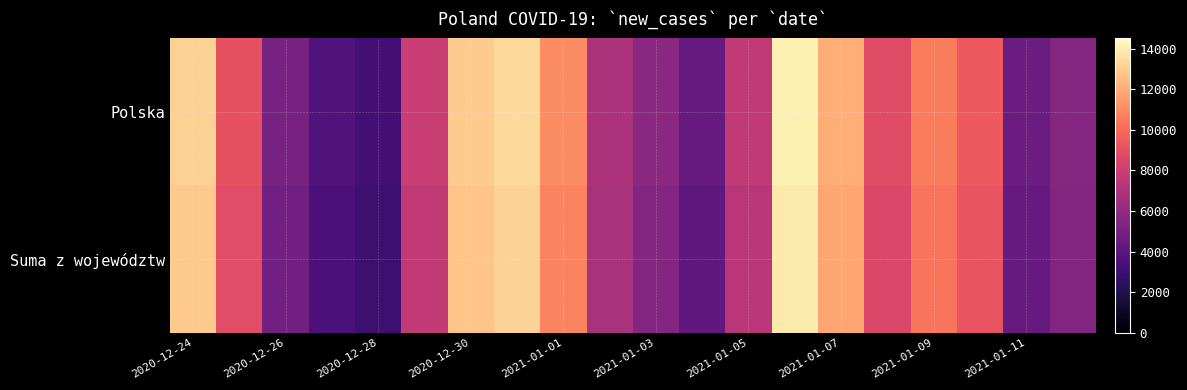

Which category has the lowest value across all series?

2020-12-28